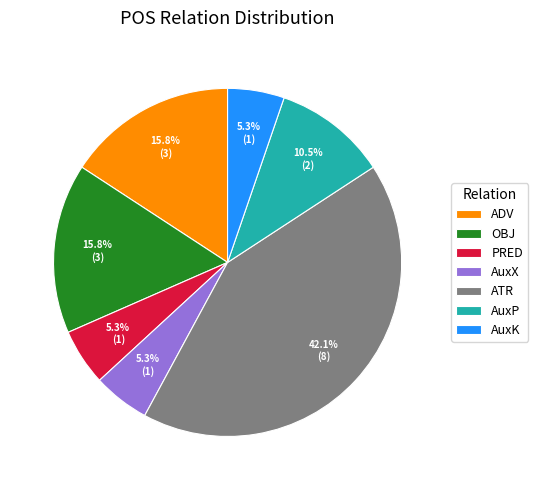

Which has a higher value, AuxP or AuxX?

AuxP